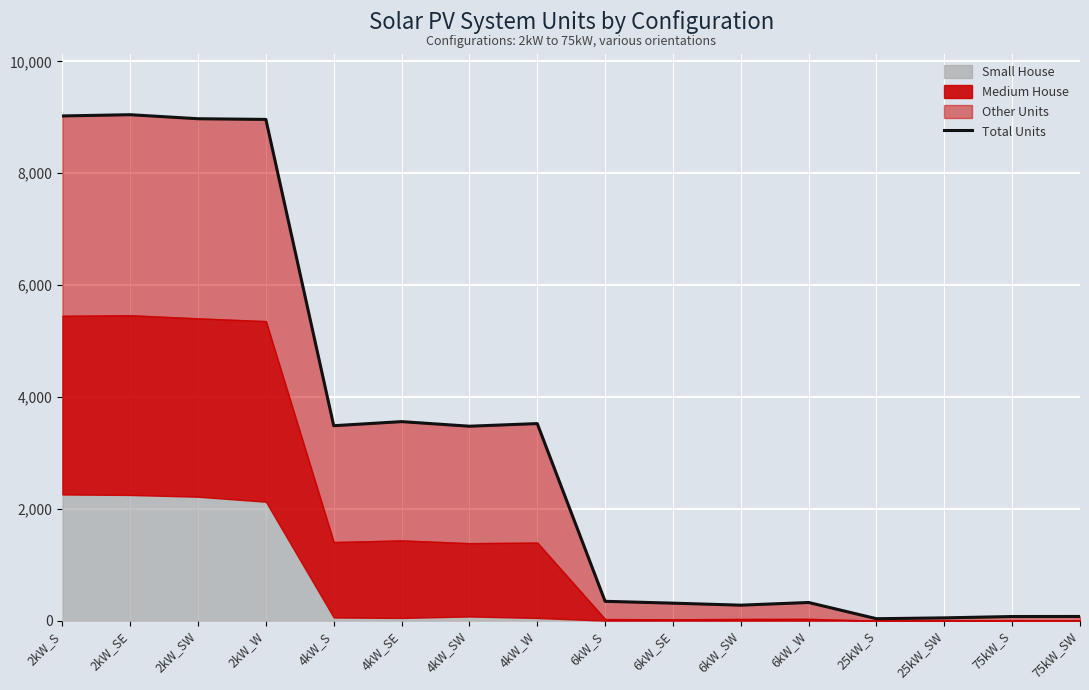

What is the average value?

3221